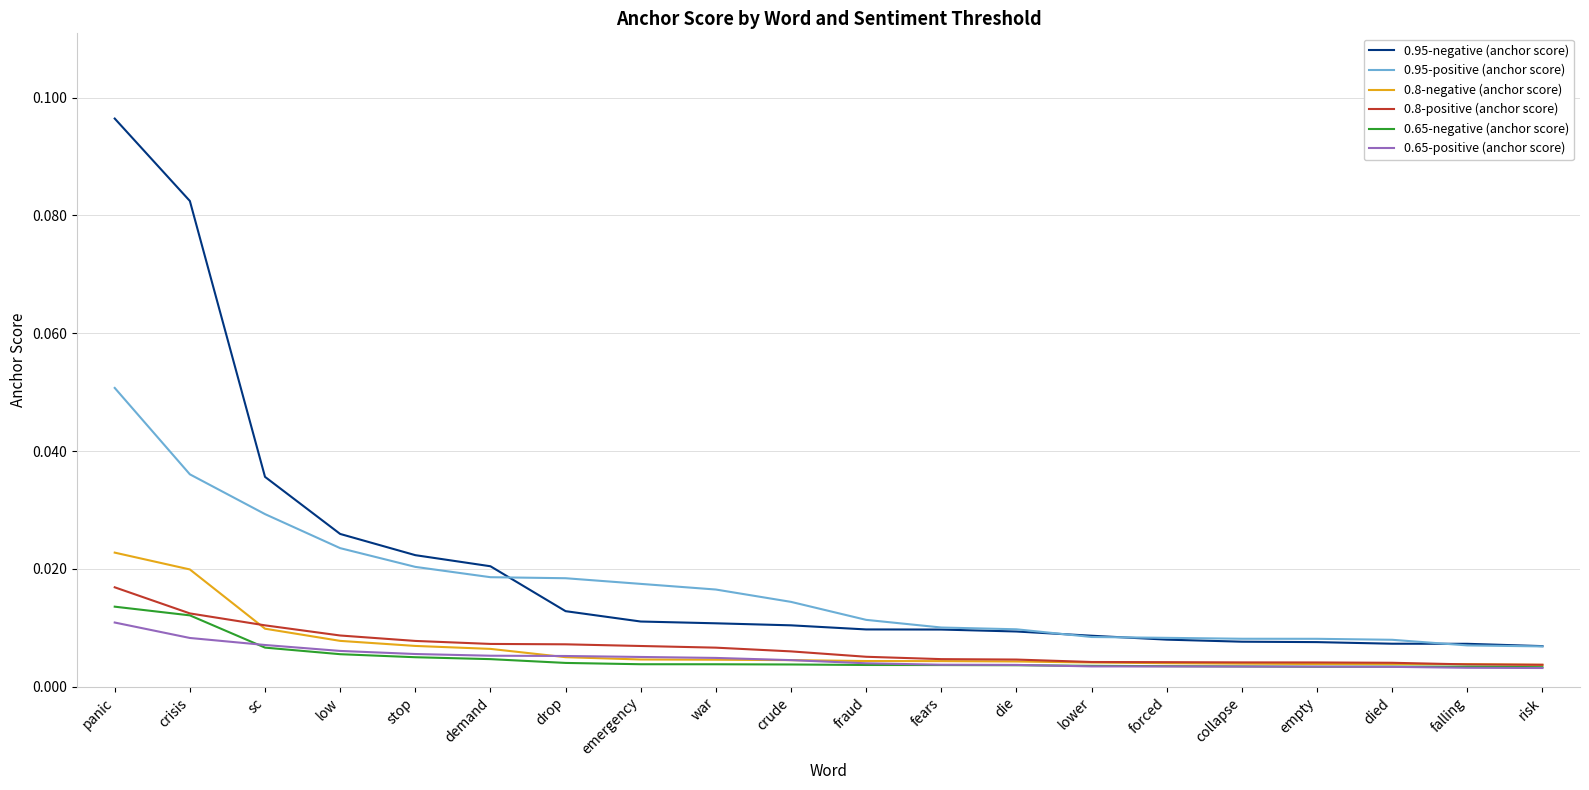

How many 0.65-negative (anchor score) values are between 0 and 1?

20